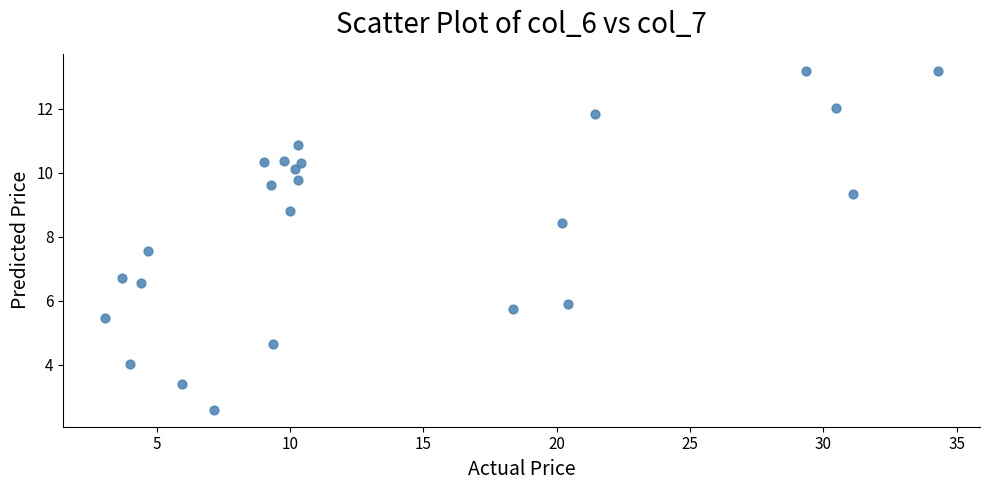

What is the range of X values (max minus min)?

31.2